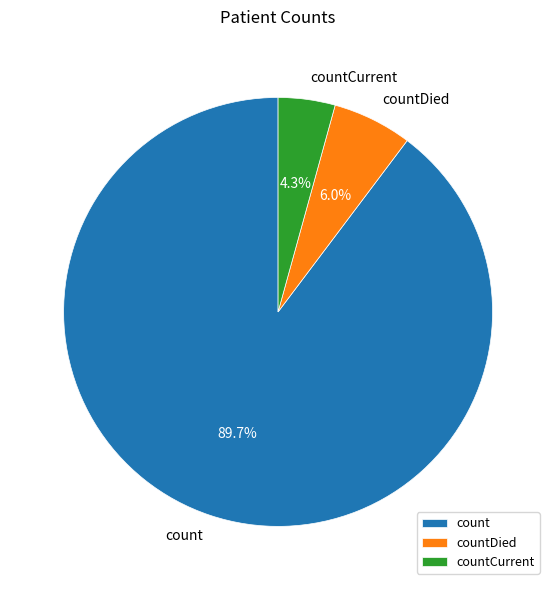

To the nearest percent, what portion does countCurrent represent?

4%